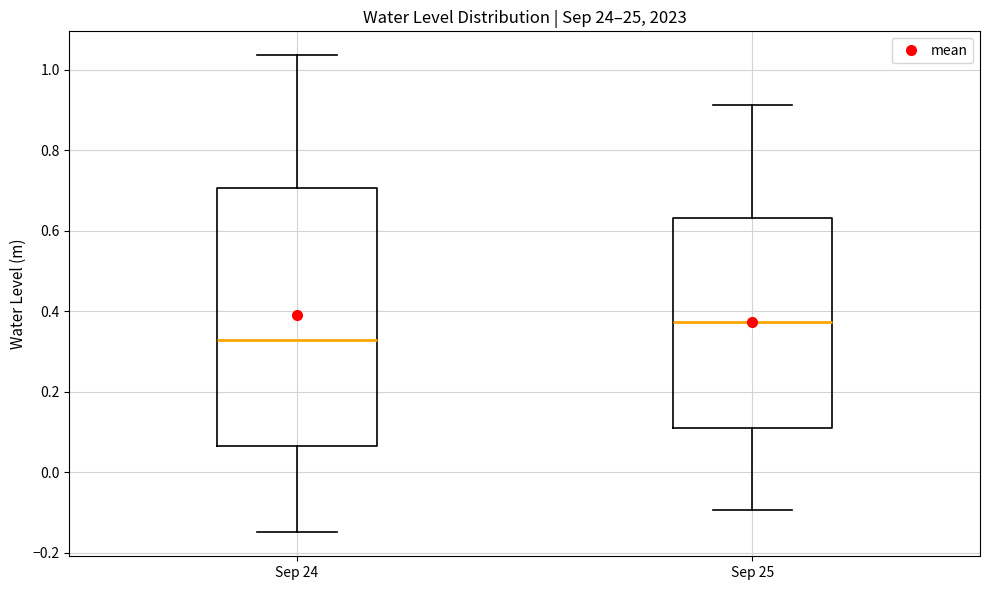

Which box is the tallest, from its lower edge to its upper edge?

Sep 24